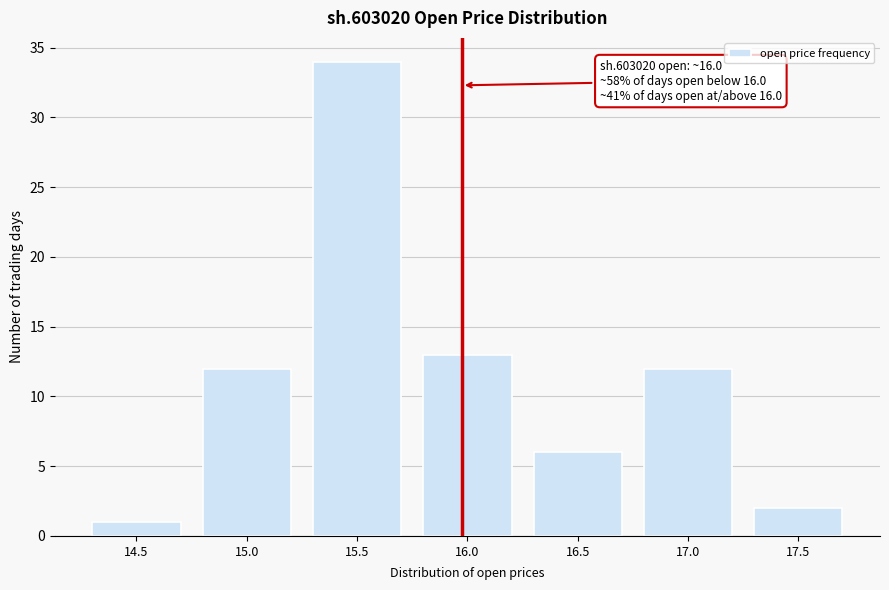

Reading right to left, what are all the values shown in this chart?

17.5=2	17.0=12	16.5=6	16.0=13	15.5=34	15.0=12	14.5=1